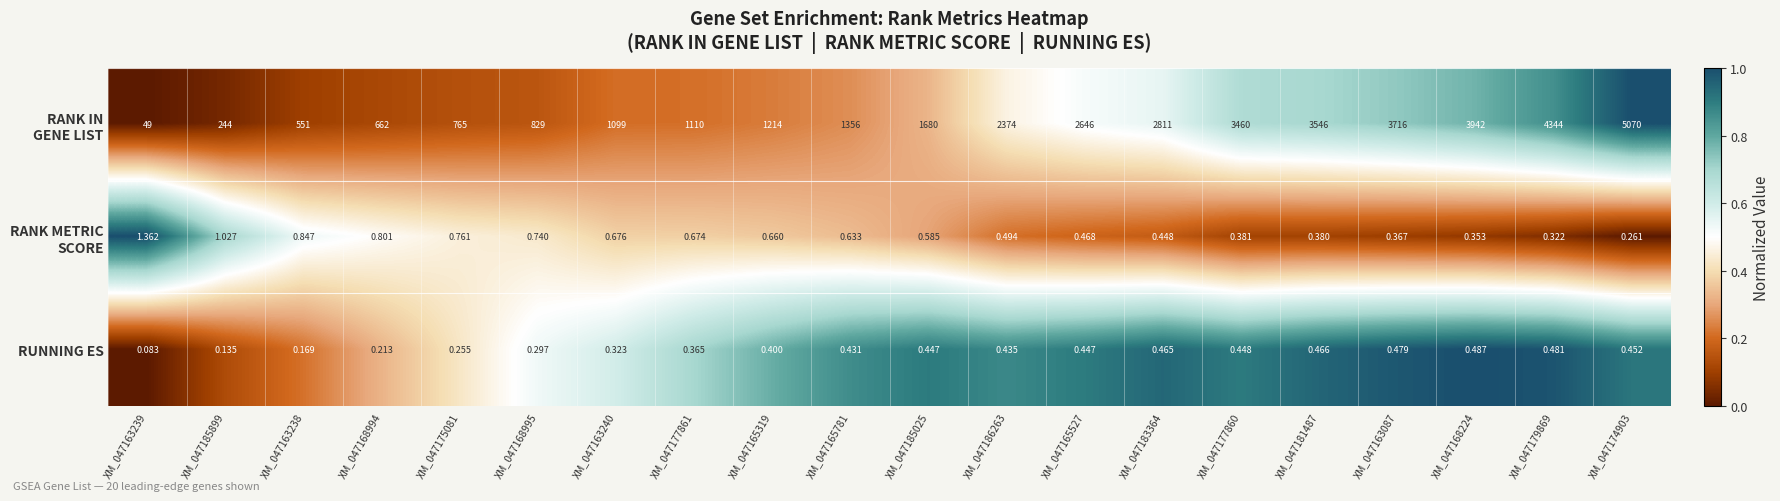

Which has a higher value, XM_047168994 or XM_047165527?

XM_047165527